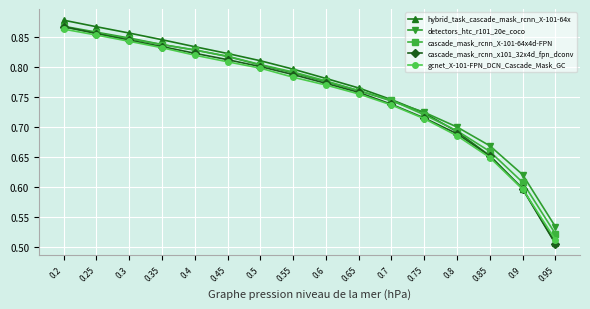

Which series has the largest range (max minus min)?

hybrid_task_cascade_mask_rcnn_X-101-64x